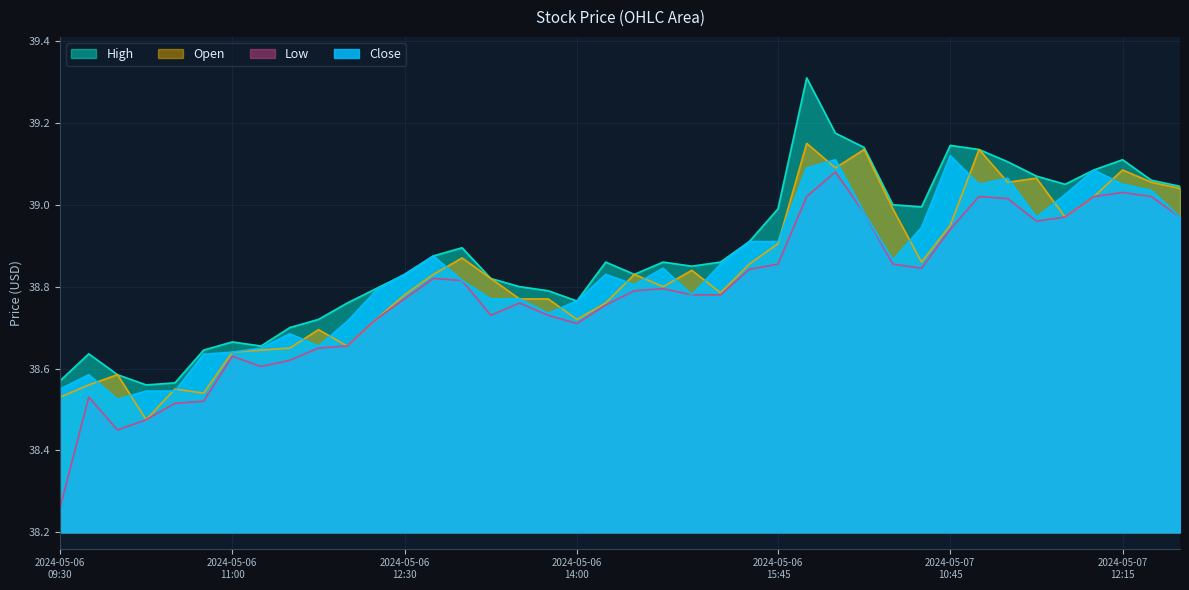

What is the sum of all Open values?

1553.2